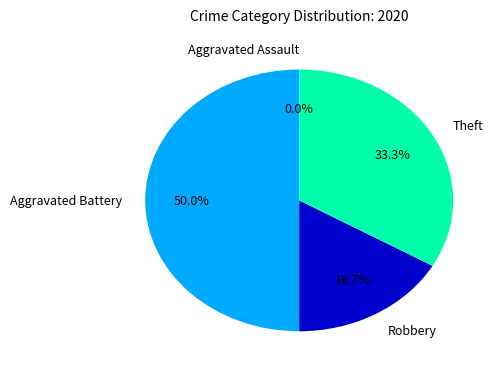

How many slices are in this pie chart?

4